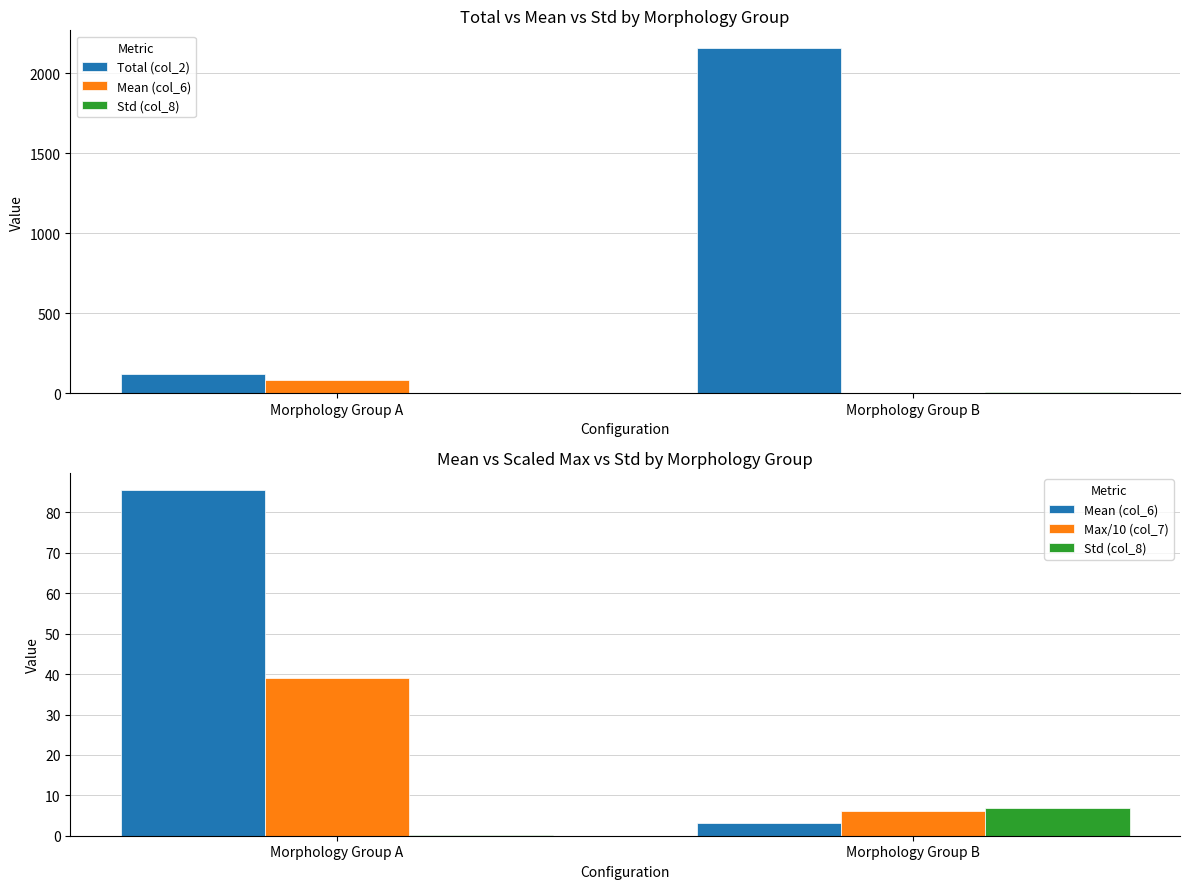

What is the sum of the Mean (col_6) values at Morphology Group A and Morphology Group B?

88.7